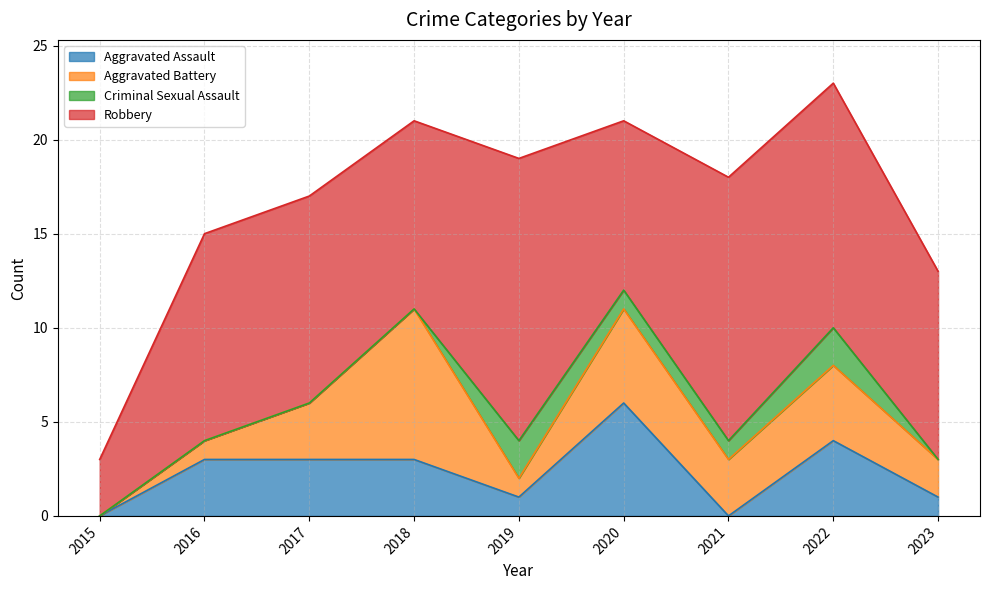

What is the approximate value of Robbery at 2017?

11